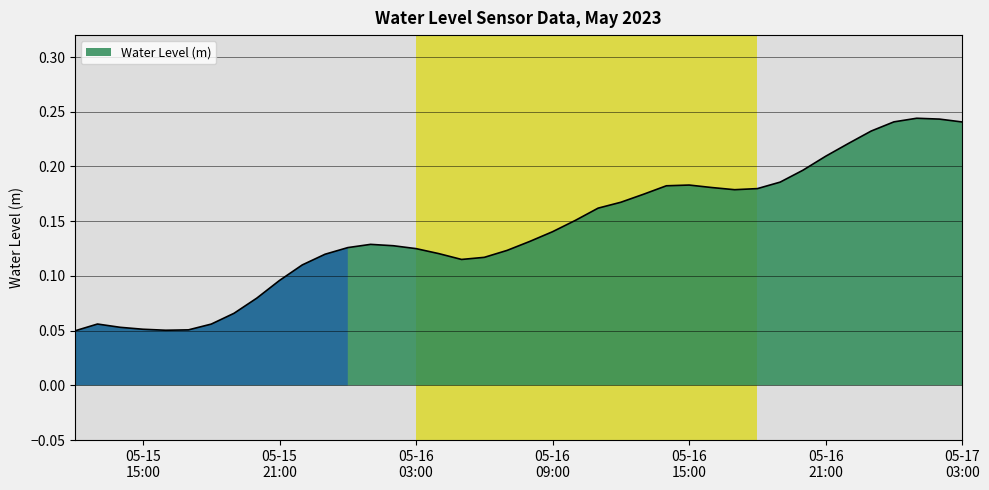

Rank the categories by value from highest to lowest.

2023-05-17 01:00:00, 2023-05-17 02:00:00, 2023-05-17 00:00:00, 2023-05-17 03:00:00, 2023-05-16 23:00:00, 2023-05-16 22:00:00, 2023-05-16 21:00:00, 2023-05-16 20:00:00, 2023-05-16 19:00:00, 2023-05-16 15:00:00, 2023-05-16 14:00:00, 2023-05-16 16:00:00, 2023-05-16 18:00:00, 2023-05-16 17:00:00, 2023-05-16 13:00:00, 2023-05-16 12:00:00, 2023-05-16 11:00:00, 2023-05-16 10:00:00, 2023-05-16 09:00:00, 2023-05-16 08:00:00, 2023-05-16 01:00:00, 2023-05-16 02:00:00, 2023-05-16 00:00:00, 2023-05-16 03:00:00, 2023-05-16 07:00:00, 2023-05-16 04:00:00, 2023-05-15 23:00:00, 2023-05-16 06:00:00, 2023-05-16 05:00:00, 2023-05-15 22:00:00, 2023-05-15 21:00:00, 2023-05-15 20:00:00, 2023-05-15 19:00:00, 2023-05-15 13:00:00, 2023-05-15 18:00:00, 2023-05-15 14:00:00, 2023-05-15 15:00:00, 2023-05-15 17:00:00, 2023-05-15 16:00:00, 2023-05-15 12:00:00